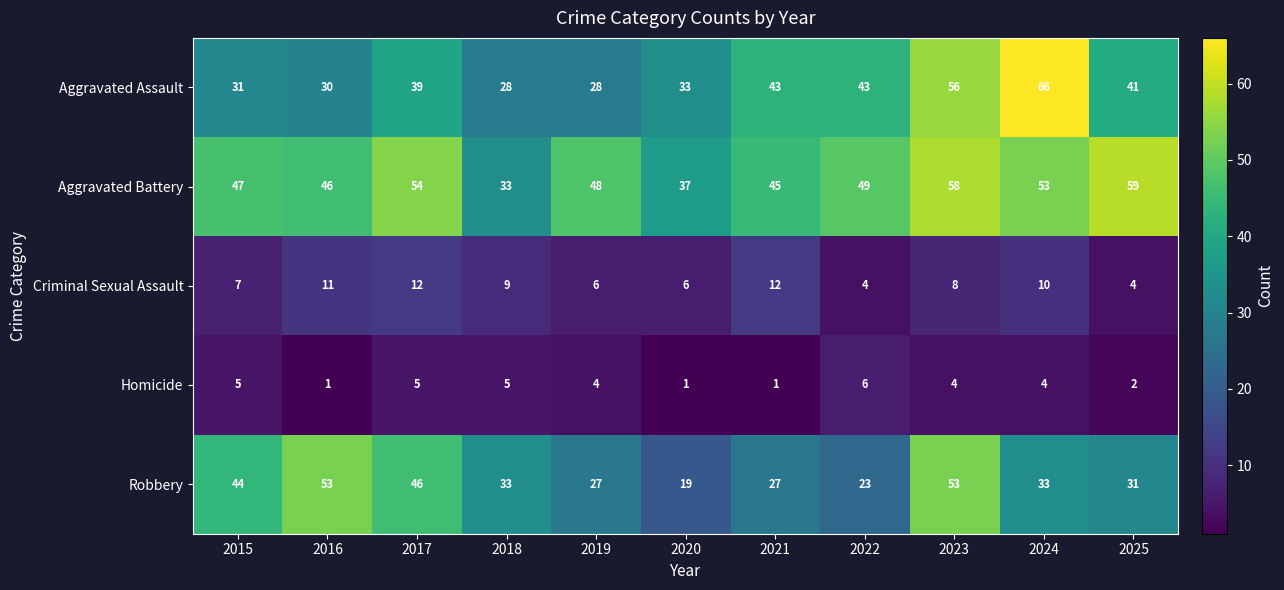

What is the difference between the highest and lowest values at 2023?

54